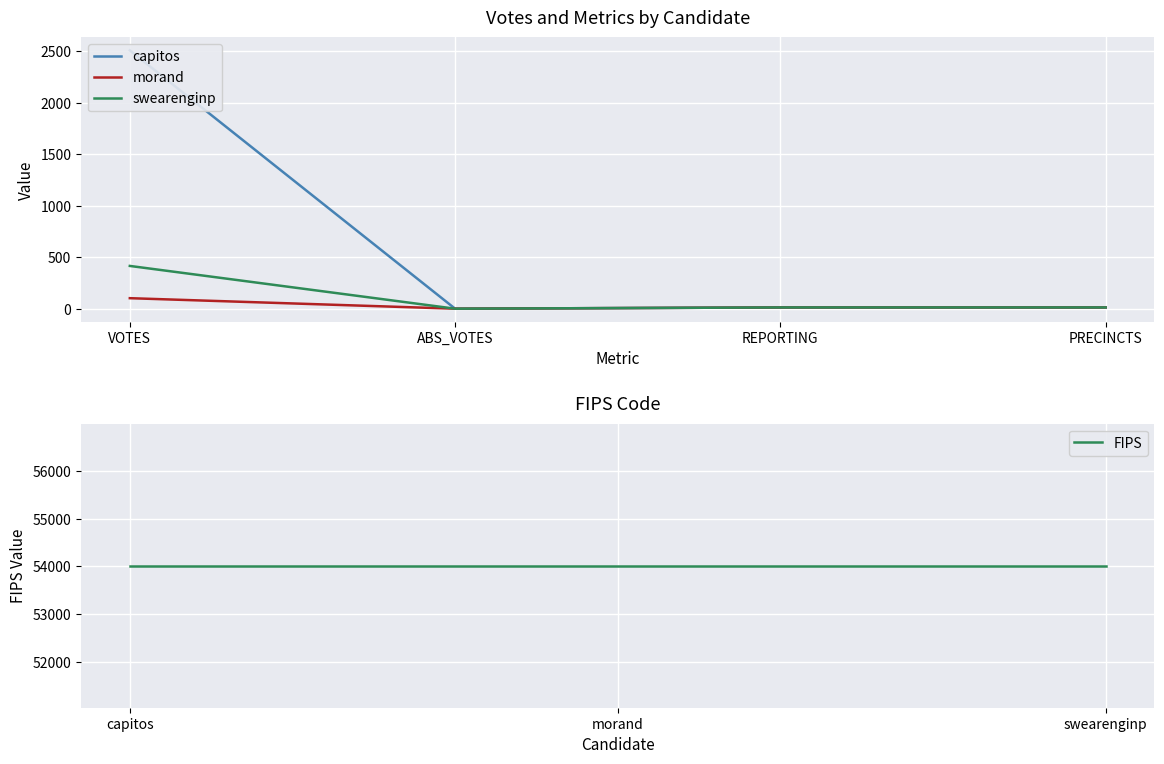

True or false: morand has more than 2 interior local peaks.

False